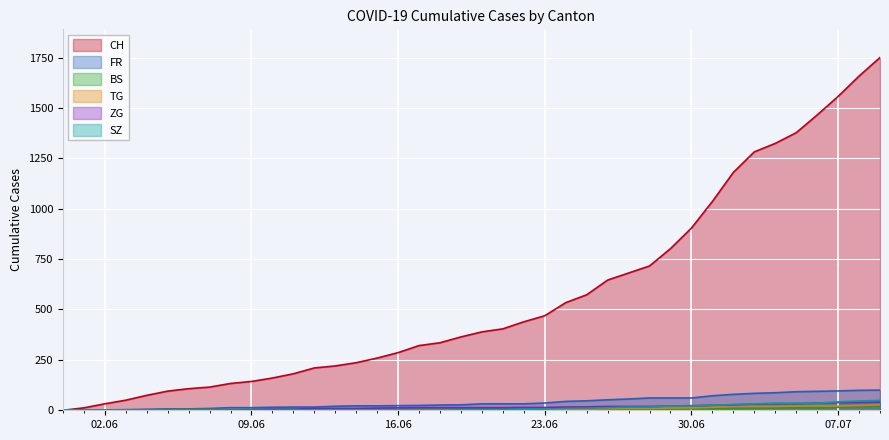

How many lines are shown in the chart?

6